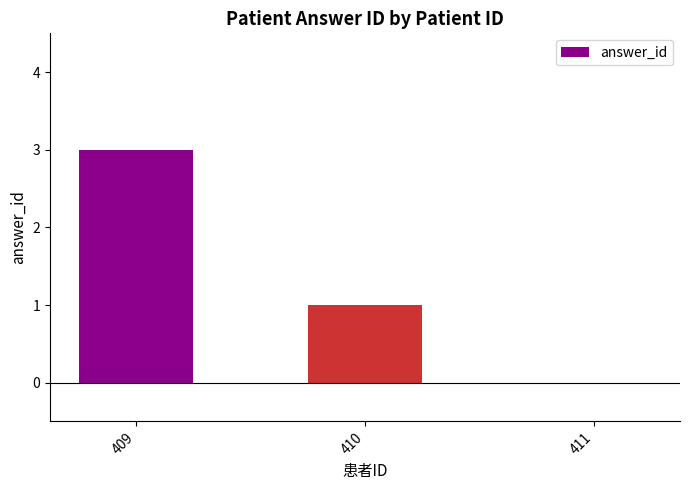

True or false: the data shows 2 at 409.

False